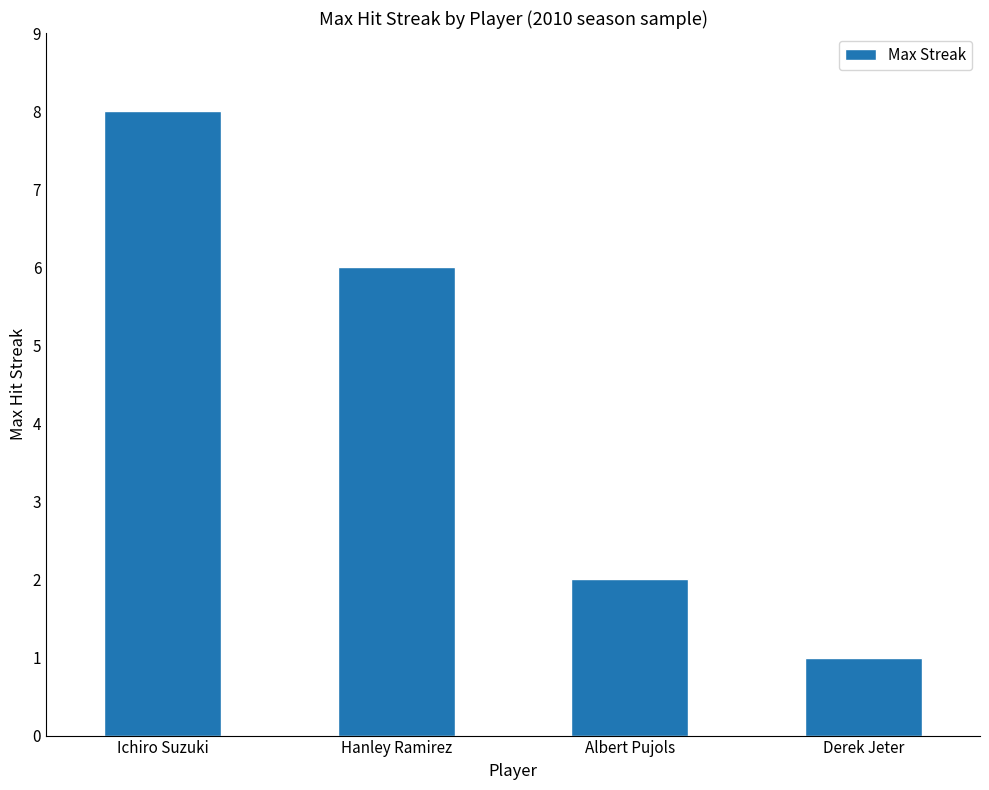

At which category does the chart reach its peak across all series?

Ichiro Suzuki